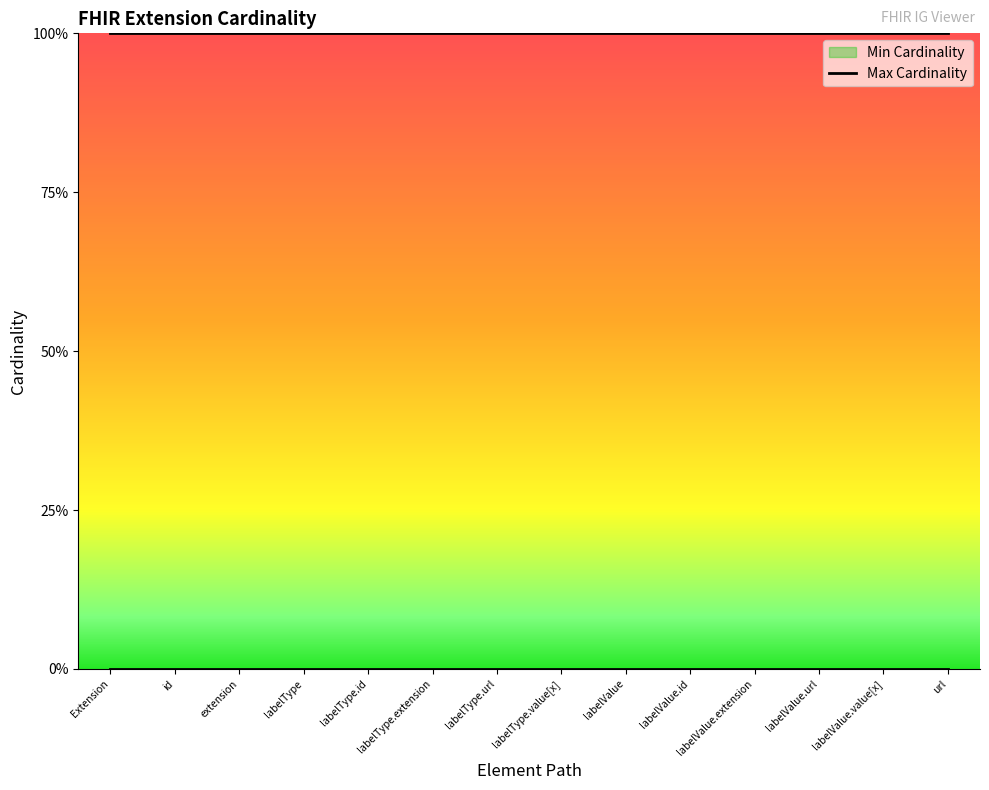

Which series has the largest total across all categories?

Max Cardinality